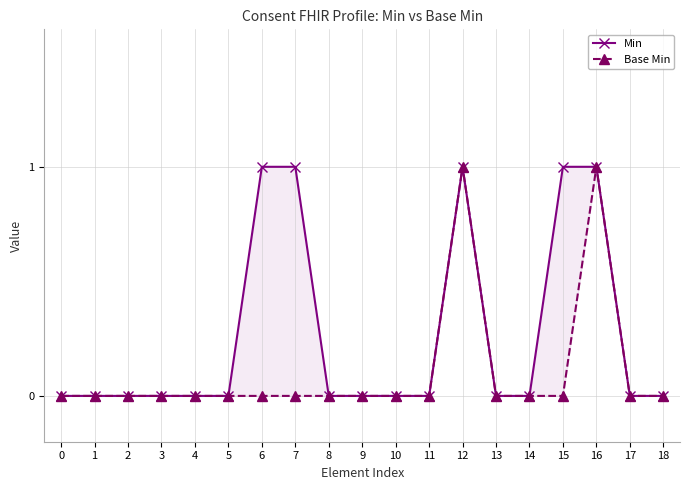

What are all the series names shown in the legend?

Min, Base Min